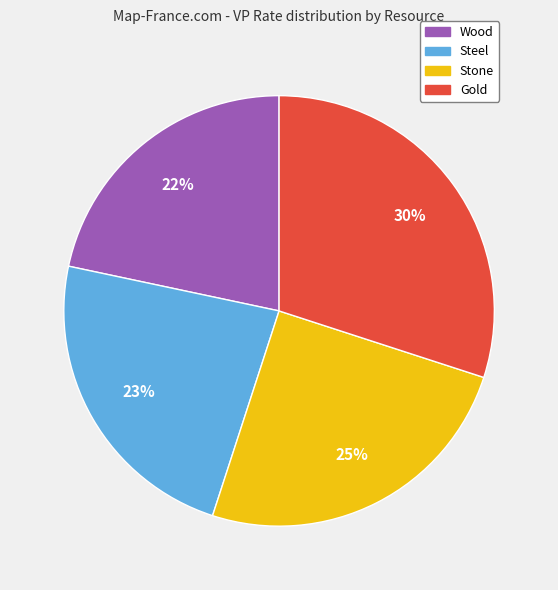

Is there a majority slice in this chart?

No